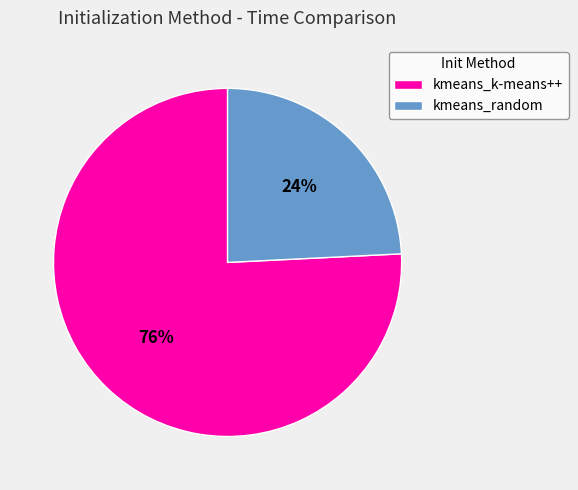

True or false: kmeans_k-means++ accounts for 82% of the total.

False